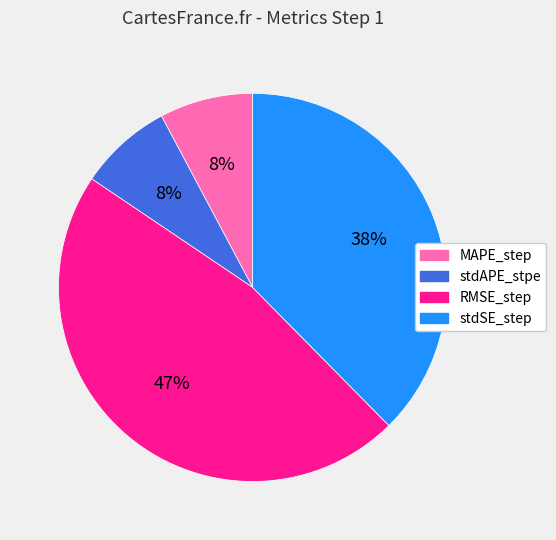

To the nearest percent, what is the difference between the largest and smallest slice percentages?

39%